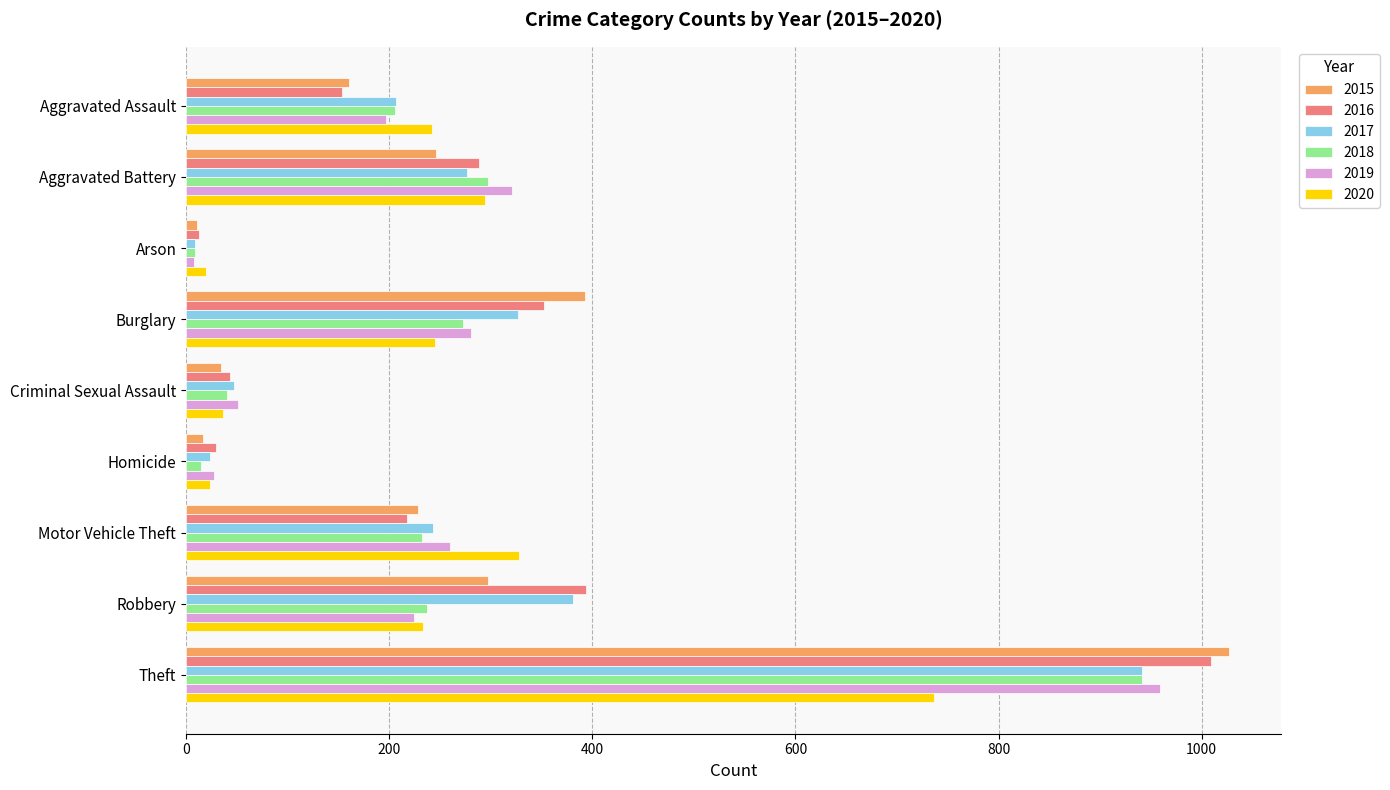

What is the difference between the maximum and minimum values in the 2015 series?

1016